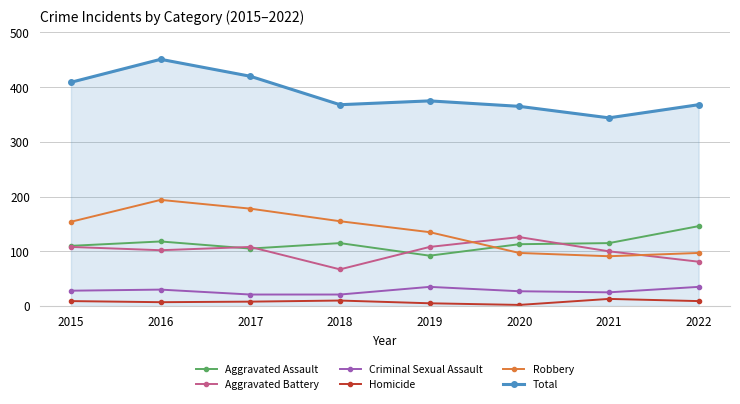

Where is the first local maximum for Aggravated Assault?

2016